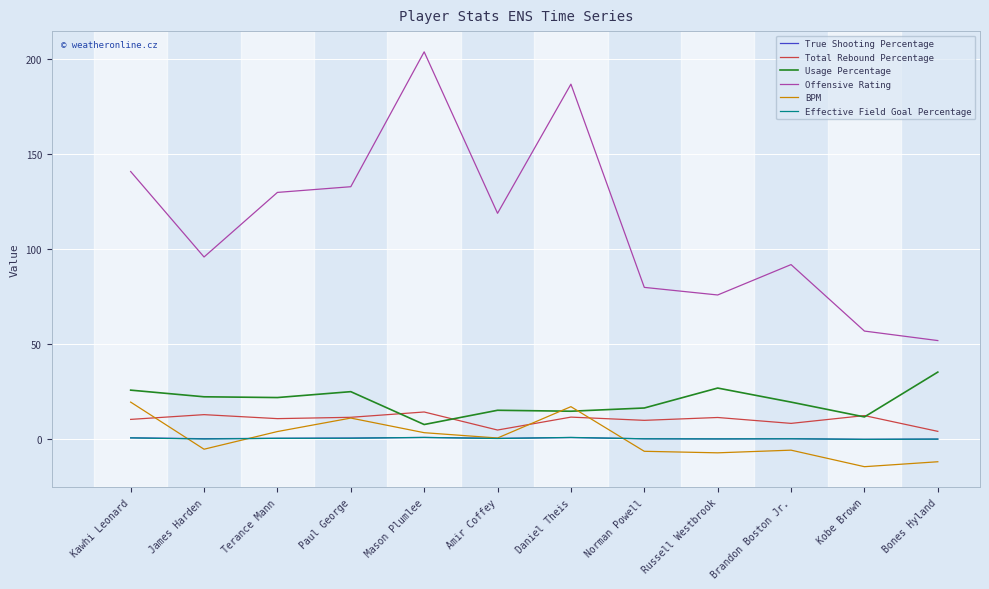

The value of Offensive Rating at Mason Plumlee is 204.0. True or false?

True